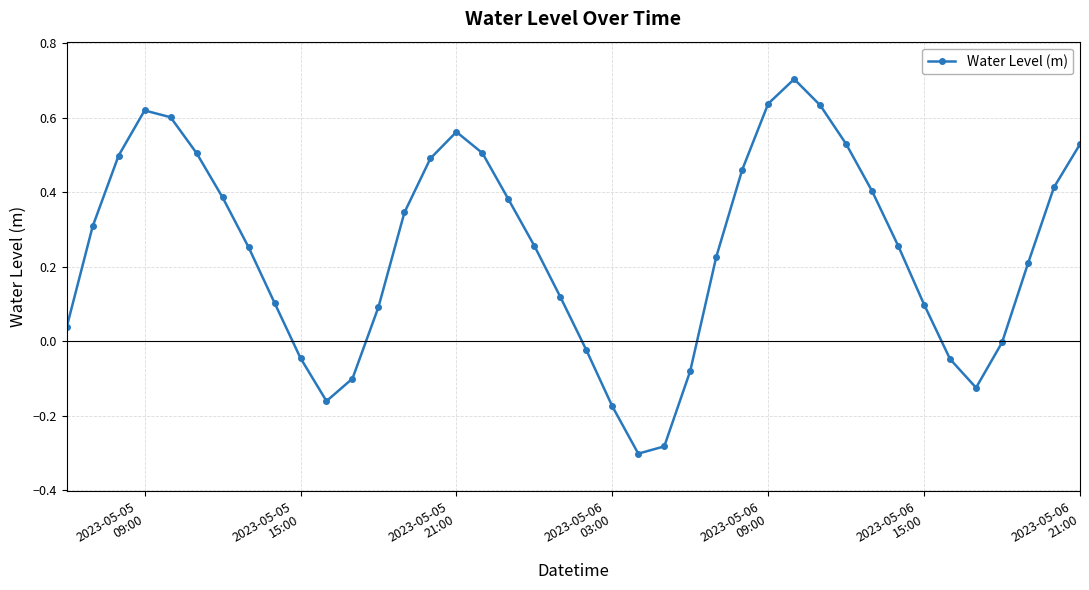

True or false: there are more than 0 points higher than both neighbors.

True